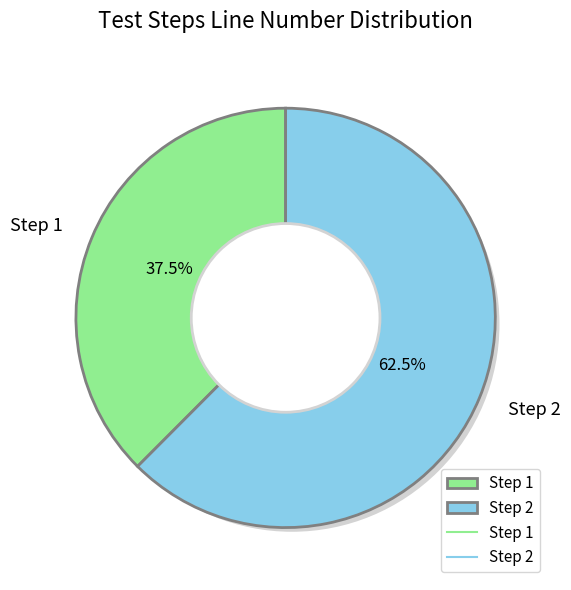

What is the change in value from Step 1 to Step 2?

+119